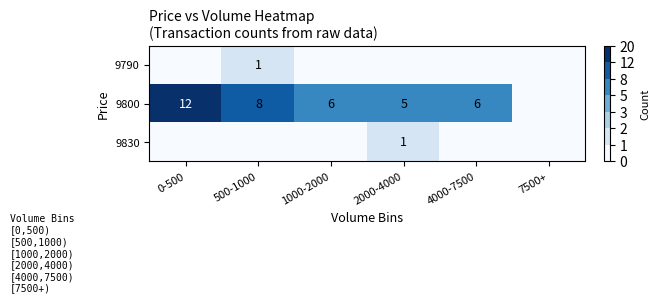

True or false: 9800 has a value of 8 at 500-1000.

True